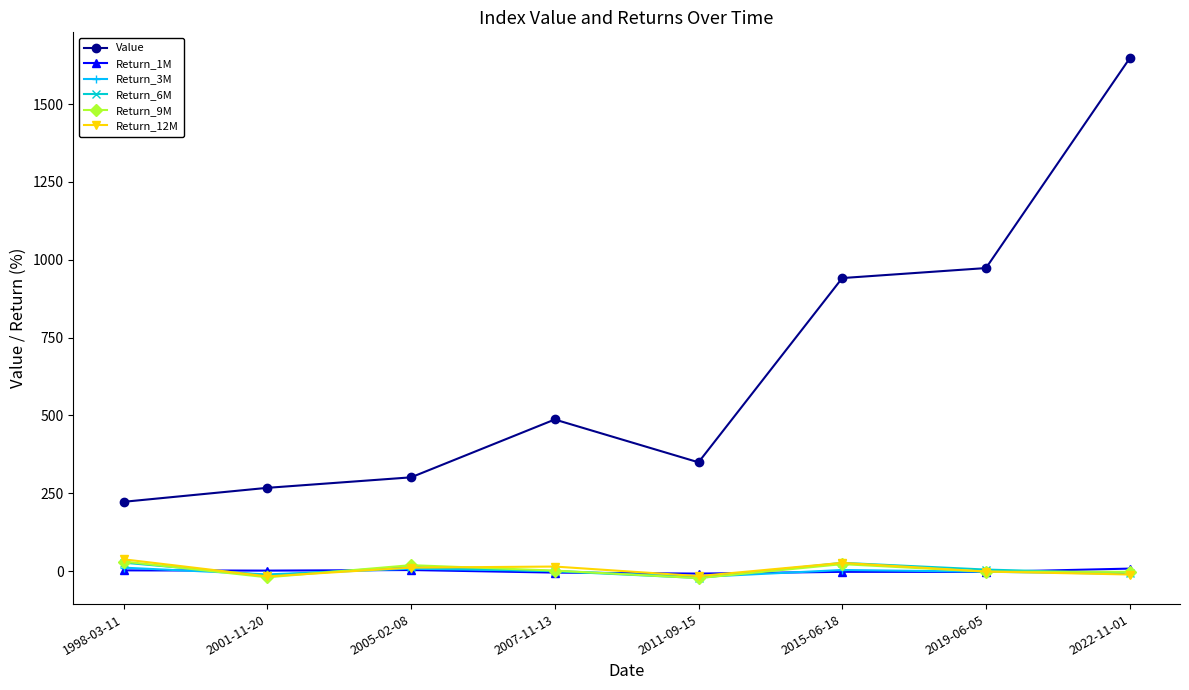

Is the value of Return_12M at 2005-02-08 greater than the value of Value at 2022-11-01?

No